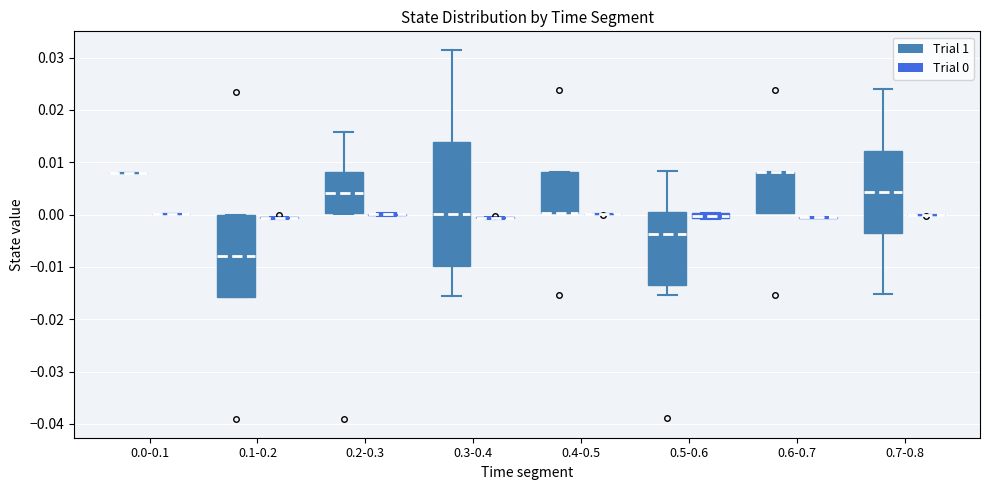

Comparing the boxes themselves (not the whiskers), which one is the tallest?

0.3-0.4 (Trial 1)